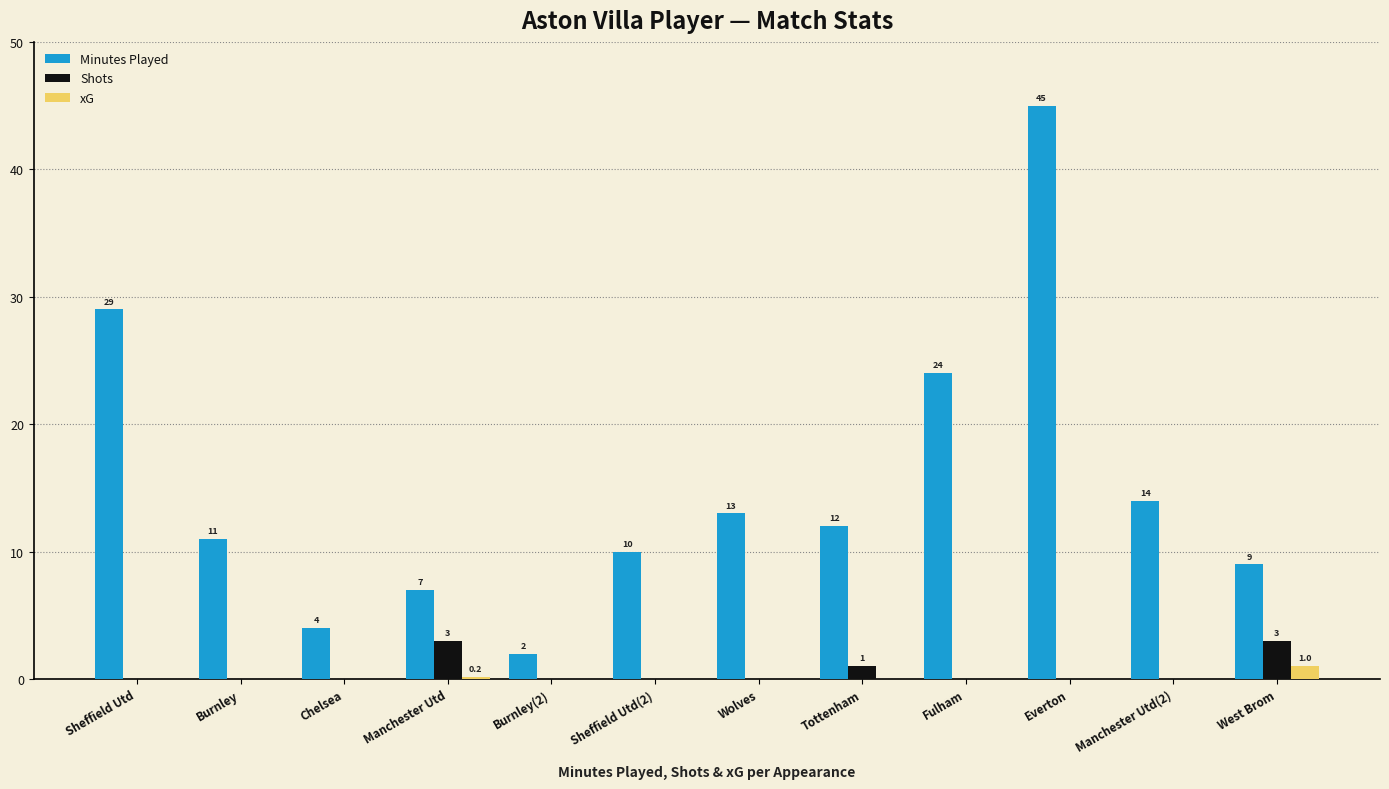

What is the sum of all xG values?

1.2